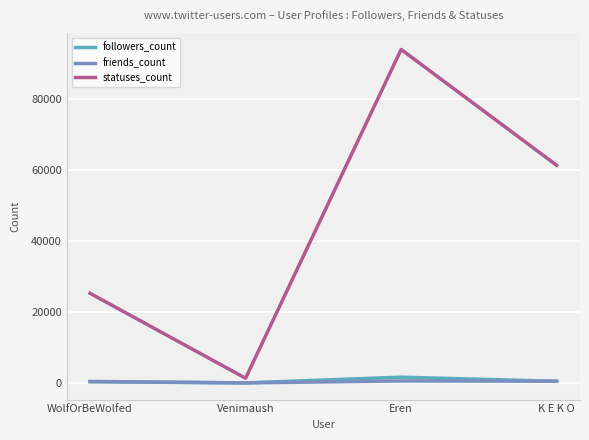

What is the sum of the friends_count values at Venimaush and WolfOrBeWolfed?

423